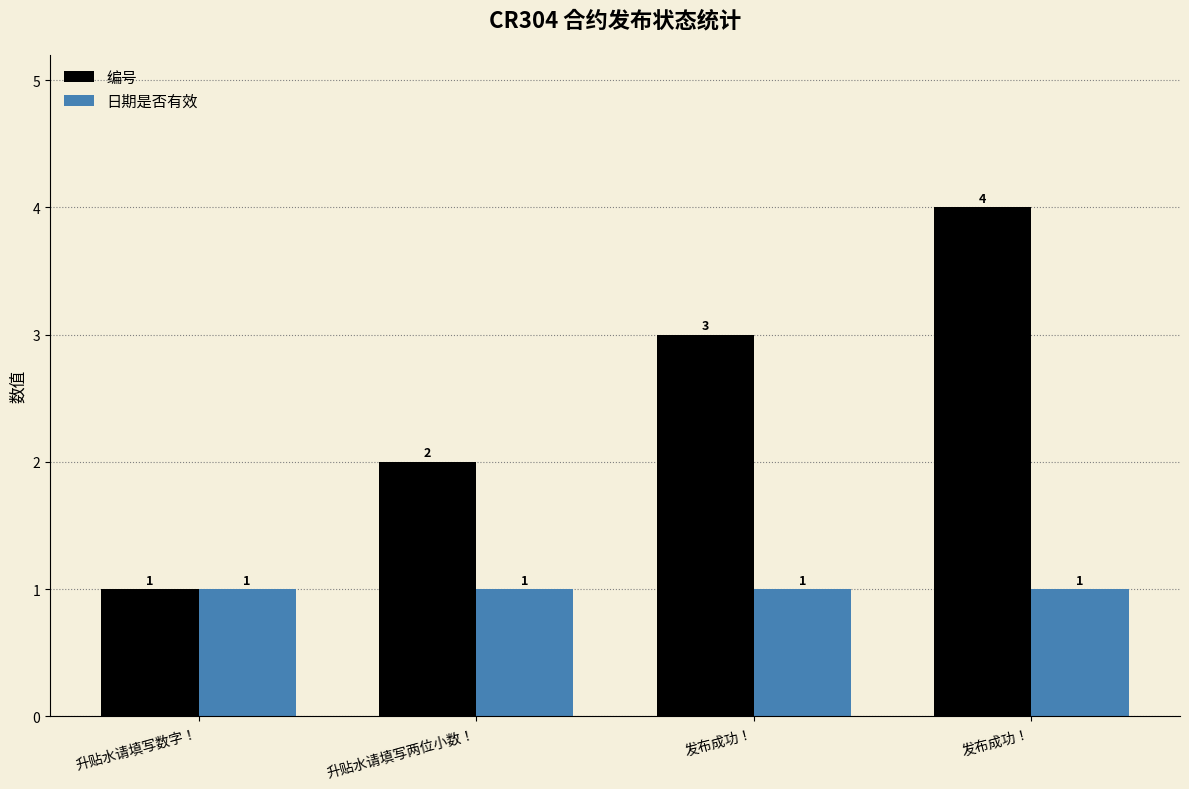

How many series are shown in this chart?

2